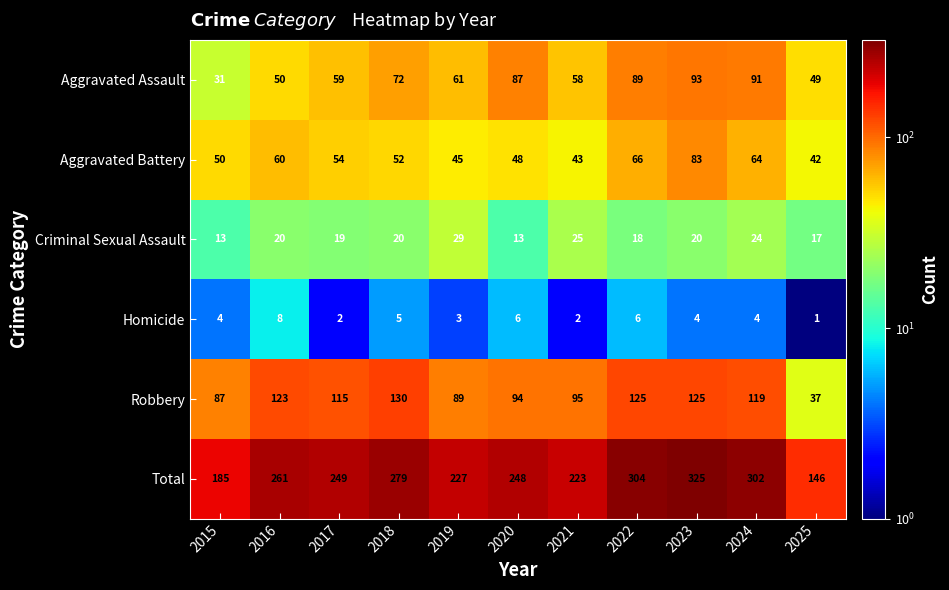

The Robbery series shows 123 at 2016. True or false?

True